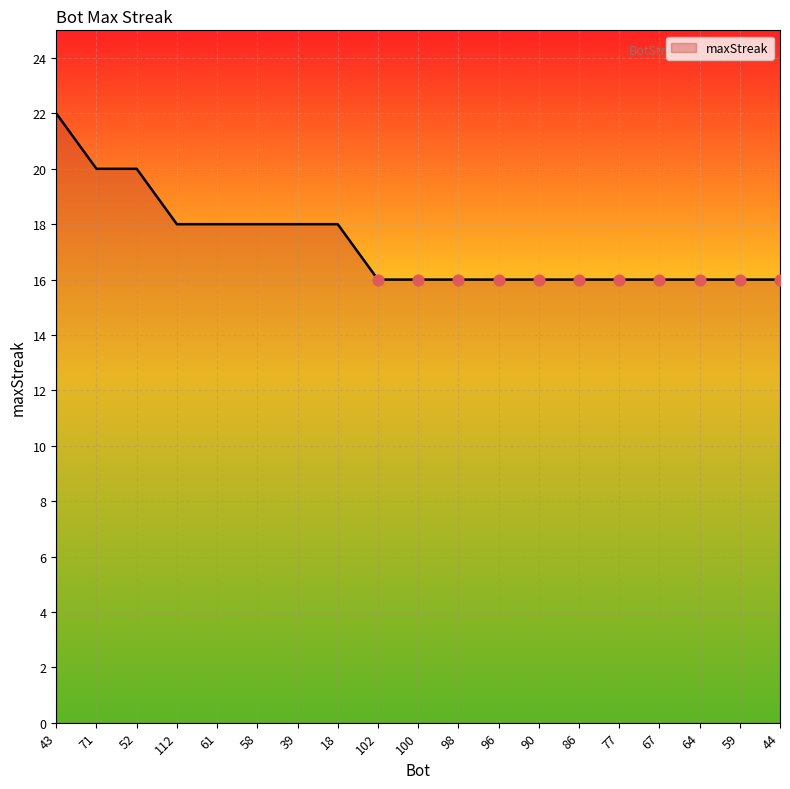

What is the change in value from 39 to 86?

-2